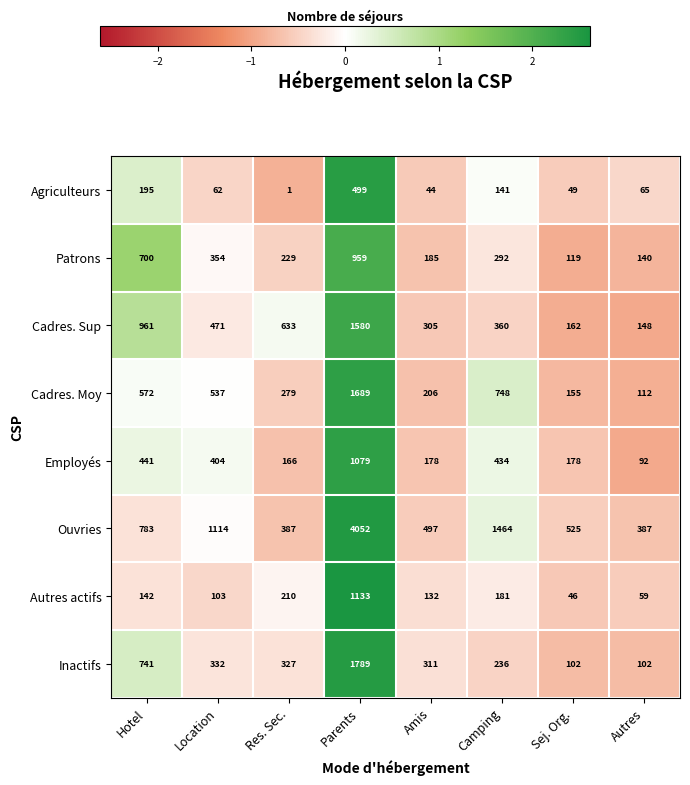

Which series has the widest spread of values?

Ouvries